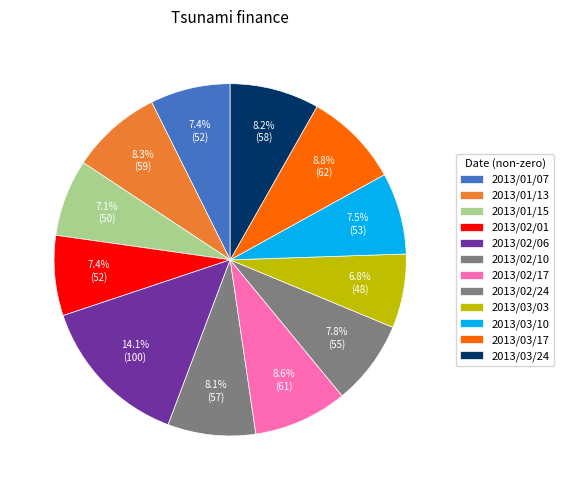

How many slices are in this pie chart?

12